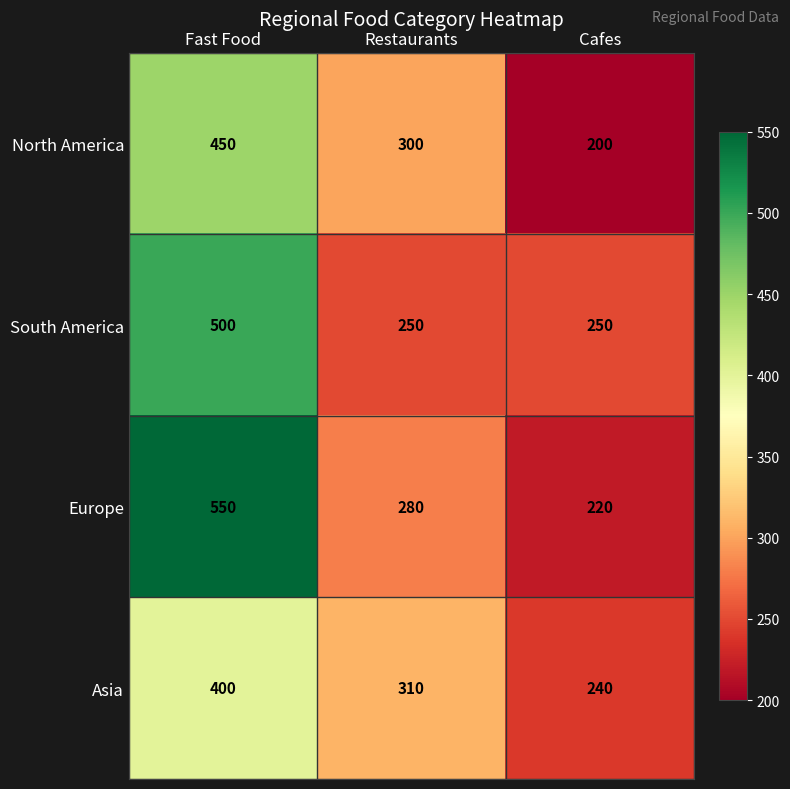

Rank the series by their maximum value, from highest to lowest.

Europe, South America, North America, Asia